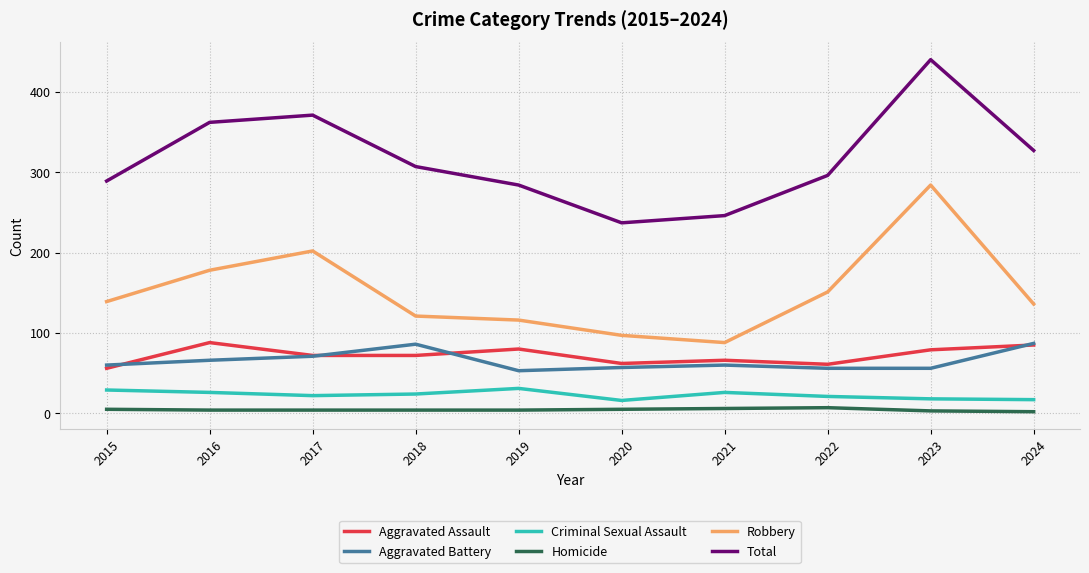

Is the value of Homicide at 2017 greater than the value of Aggravated Assault at 2021?

No